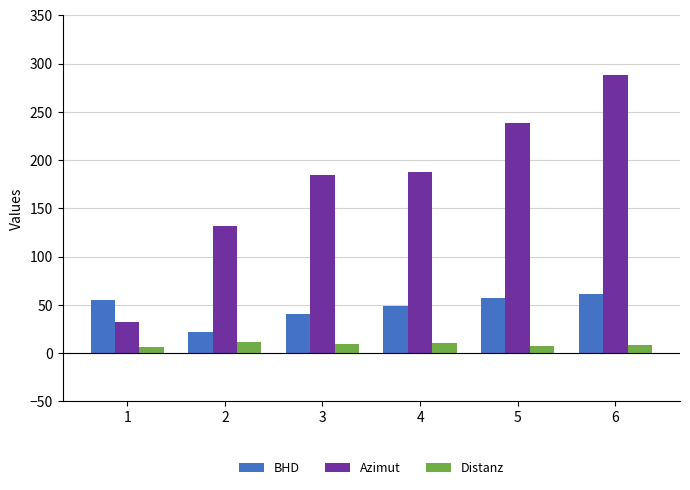

Which series changed the most between 1 and 3?

Azimut